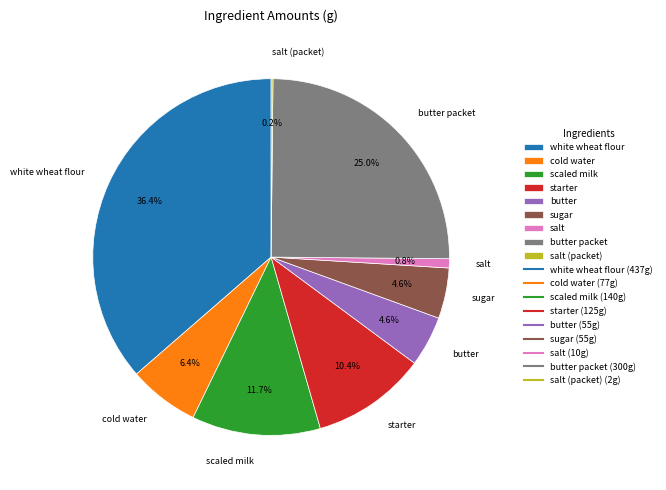

Is there a majority slice in this chart?

No